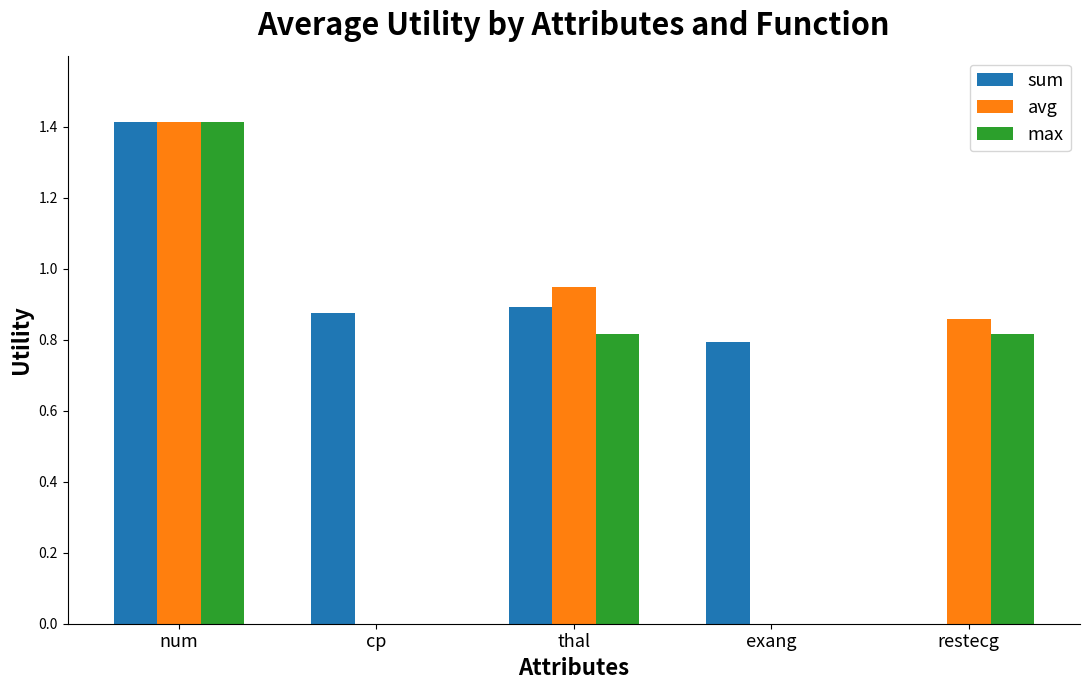

The avg series shows 0.6 at exang. True or false?

False